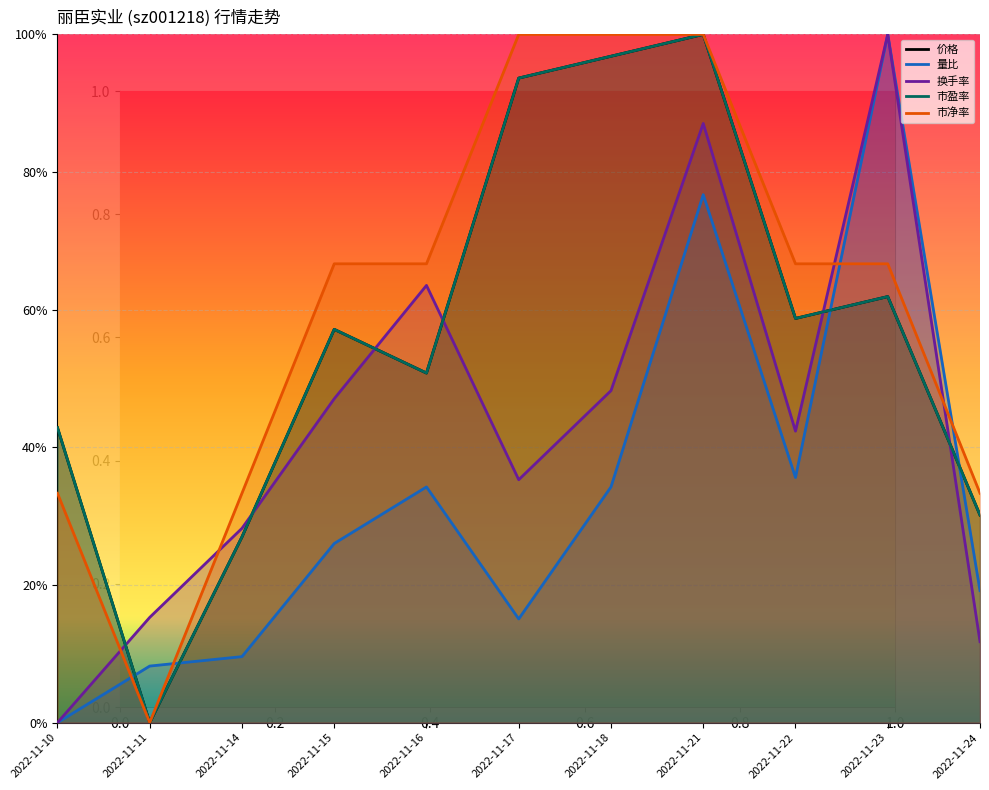

What is the value of the 价格 point at the 9th from the left?

0.6